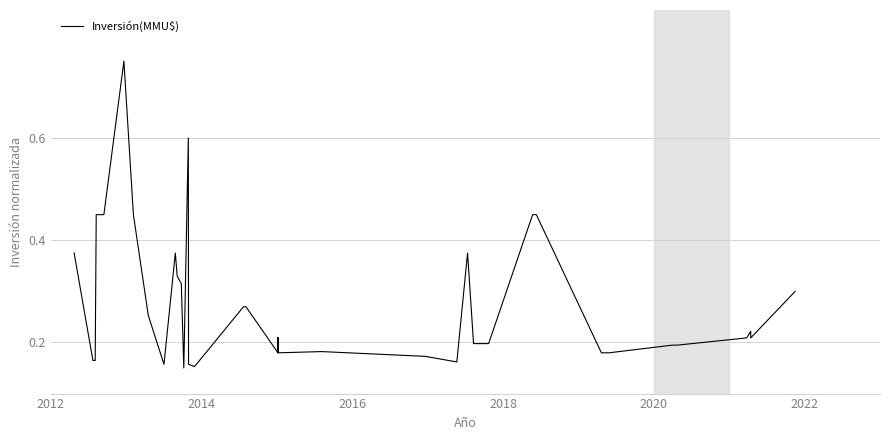

What is the difference between the second highest and minimum values?

0.4